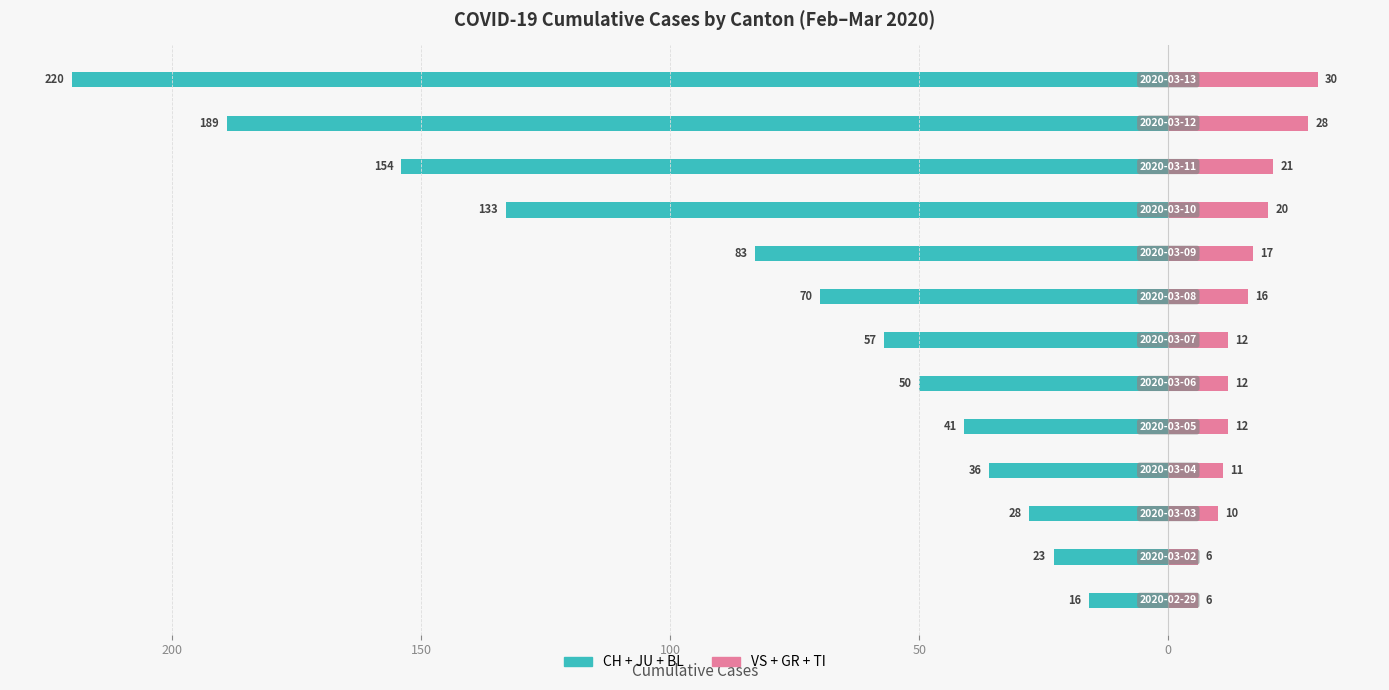

Reading right to left, transcribe all the data shown in this chart.

CH+JU+BL (left group): -220	-189	-154	-133	-83	-70	-57	-50	-41	-36	-28	-23	-16
VS+GR+TI (right group): 30	28	21	20	17	16	12	12	12	11	10	6	6